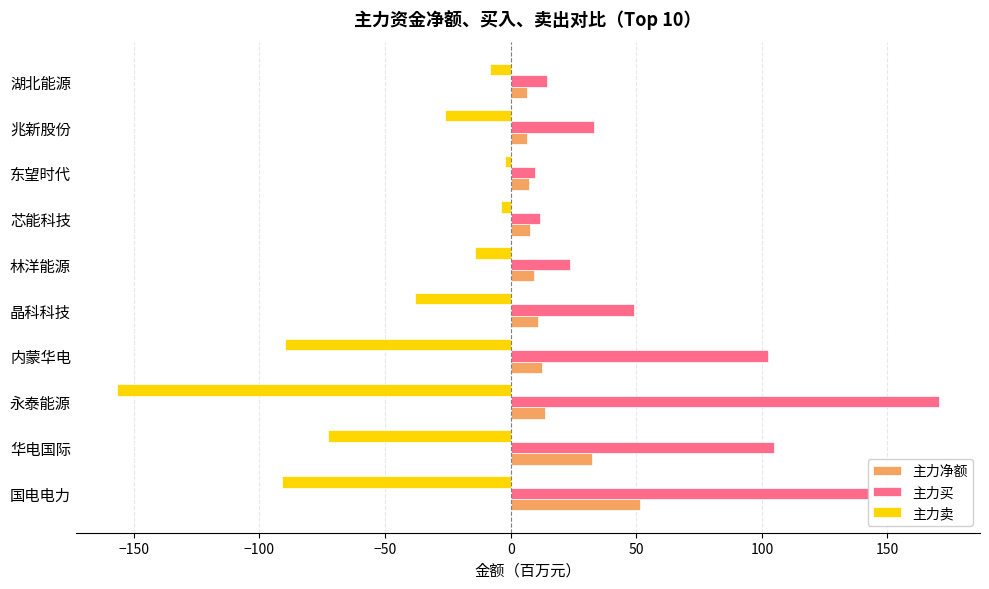

Rank the series by their maximum value, from highest to lowest.

主力买, 主力净额, 主力卖